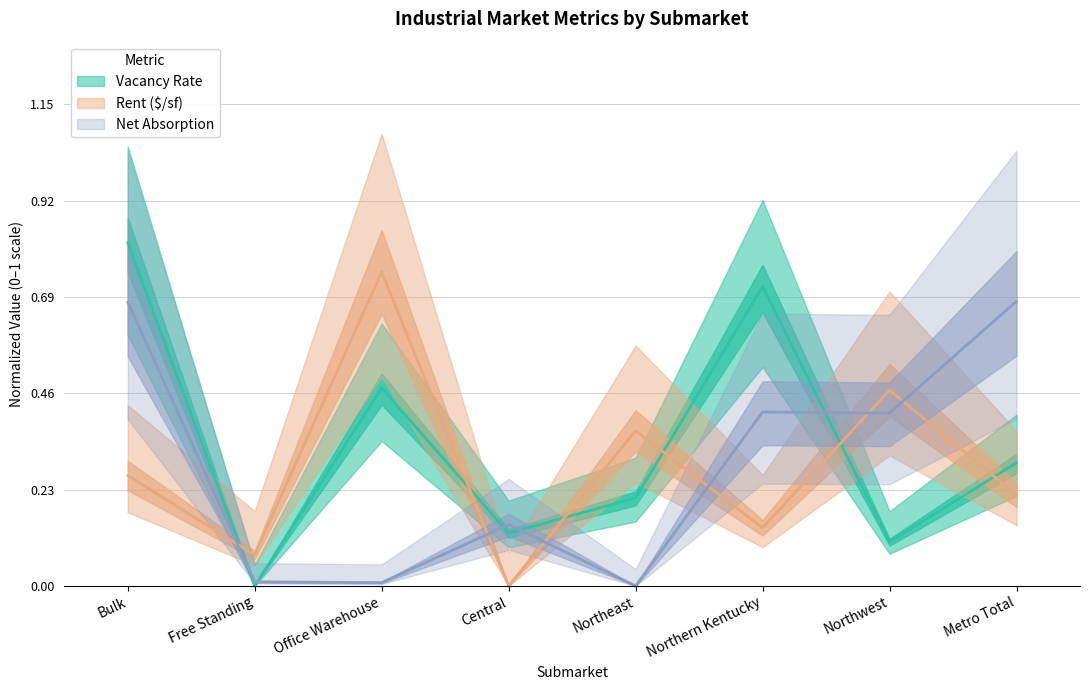

How many lines are shown in the chart?

2